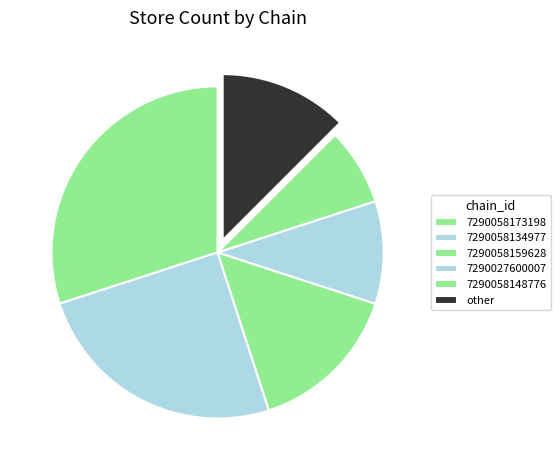

How many segments does this pie chart have?

6